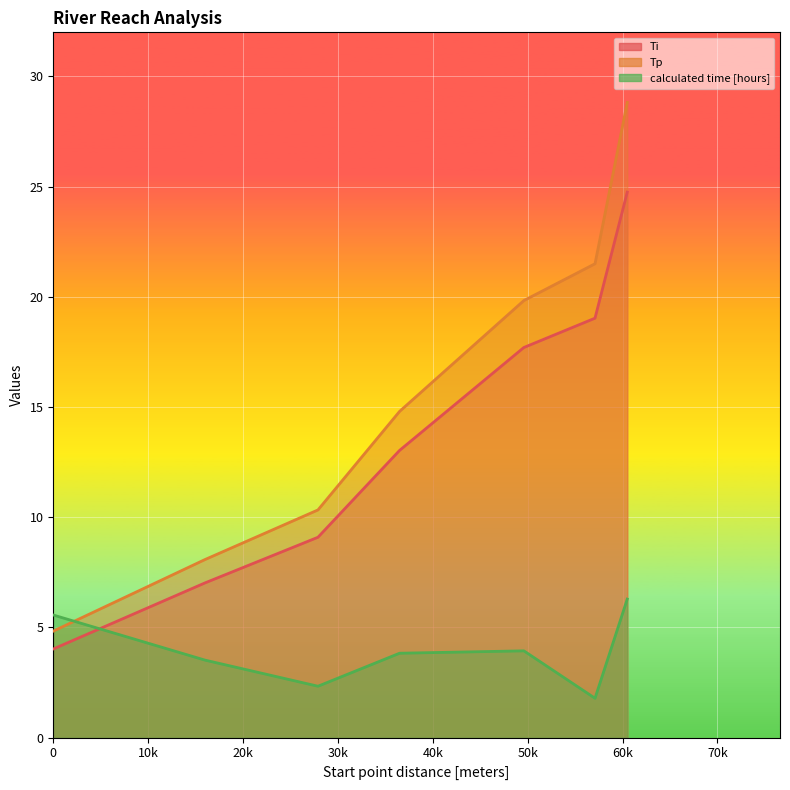

Between which two adjacent categories do Ti and calculated time [hours] first intersect?

0 and 16000